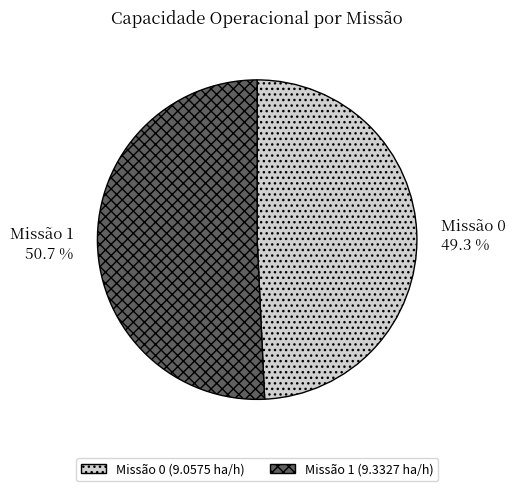

What is the ratio of the value at Missão 1 50.7 % to the value at Missão 0 49.3 %?

1.0